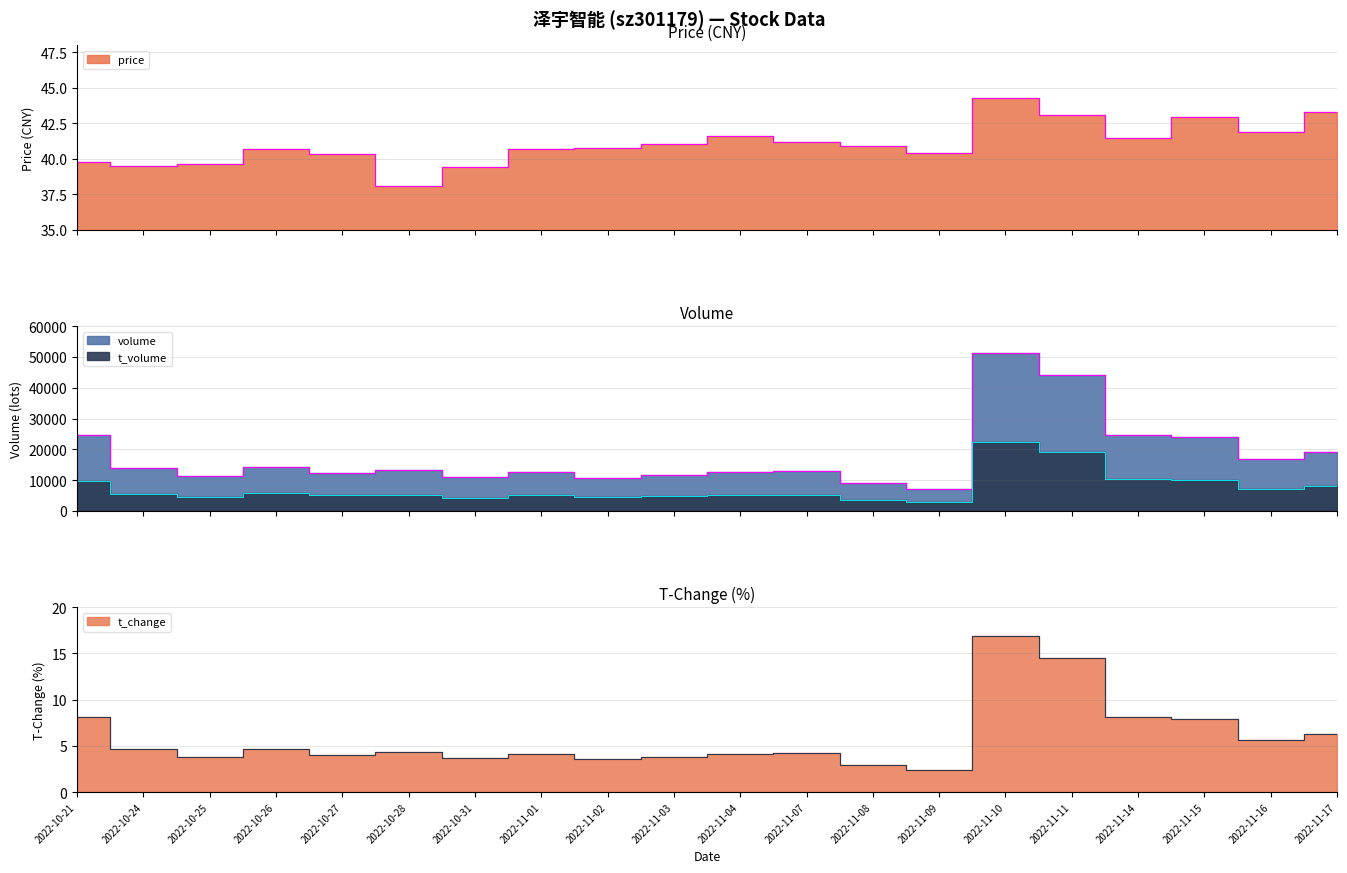

What is the average value of the price series?

41.1